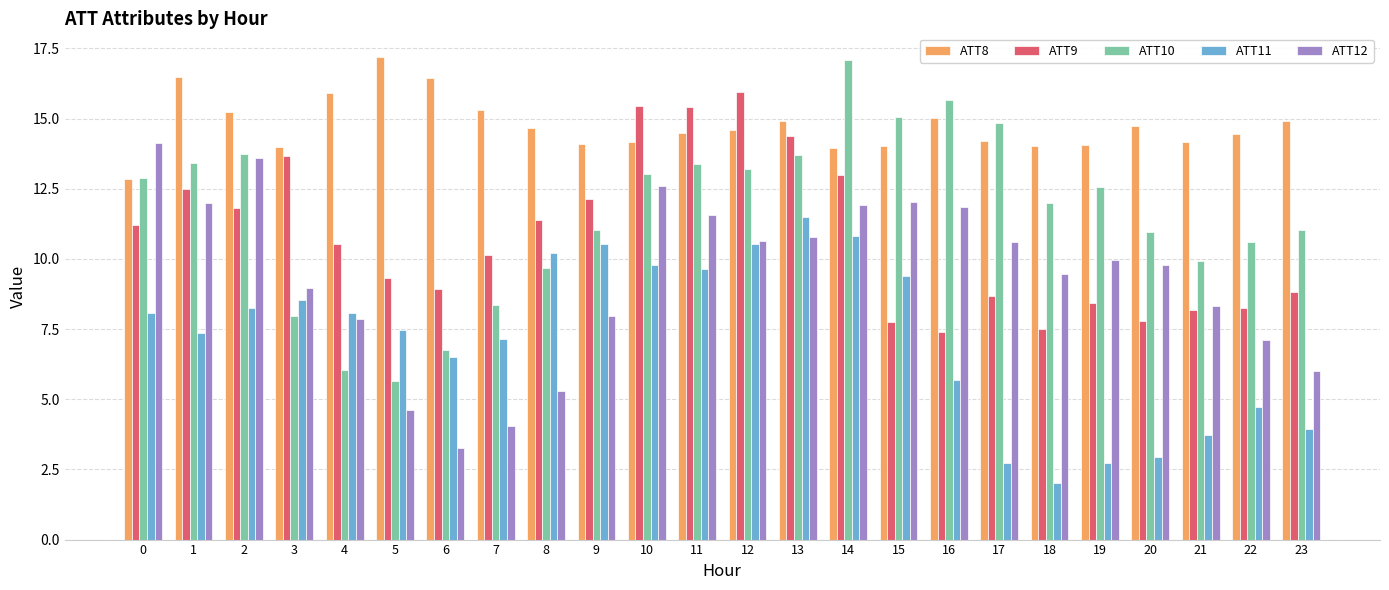

The ATT11 series shows 10.2 at 8. True or false?

True